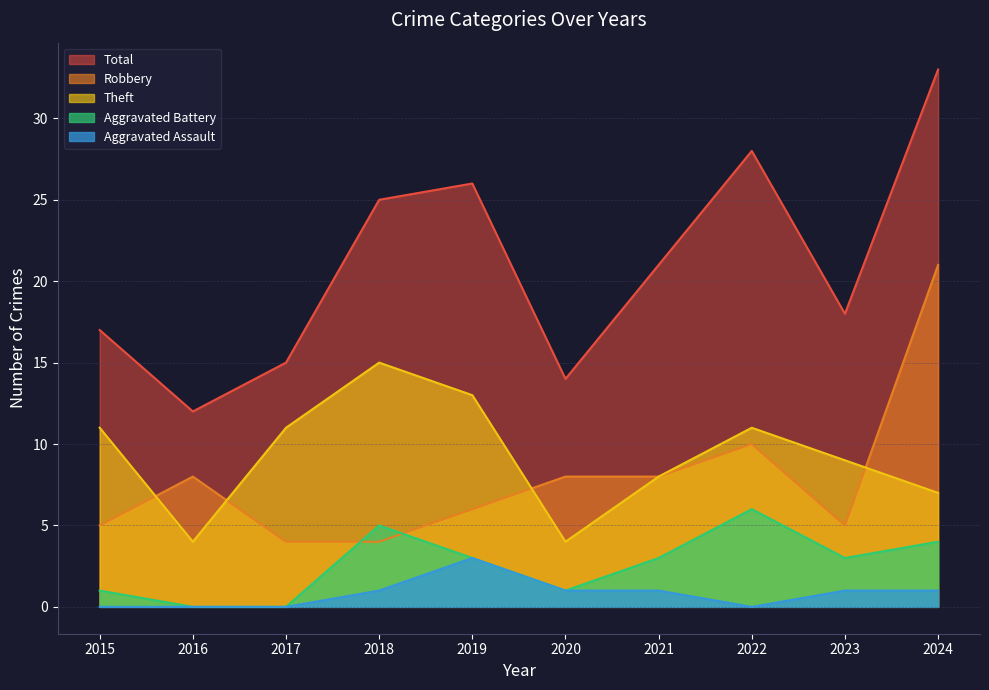

At which category does Aggravated Battery reach its first local valley?

2020